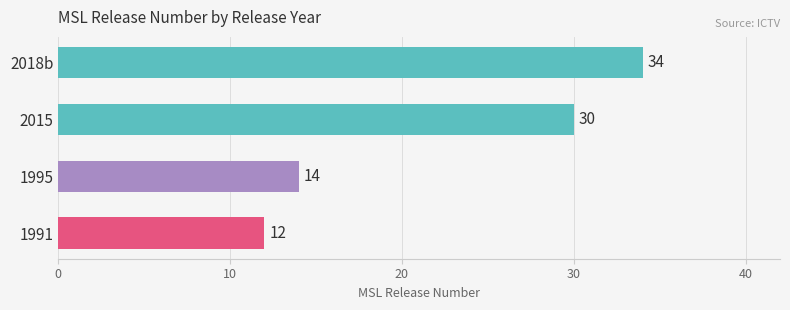

What is the maximum value shown in the chart?

34